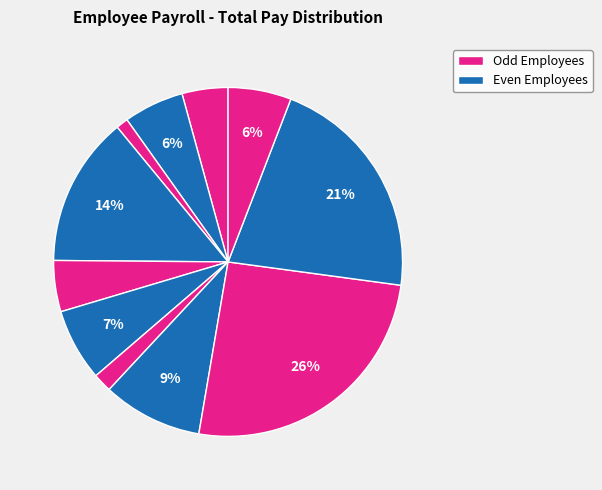

Count the number of slices in the pie.

11